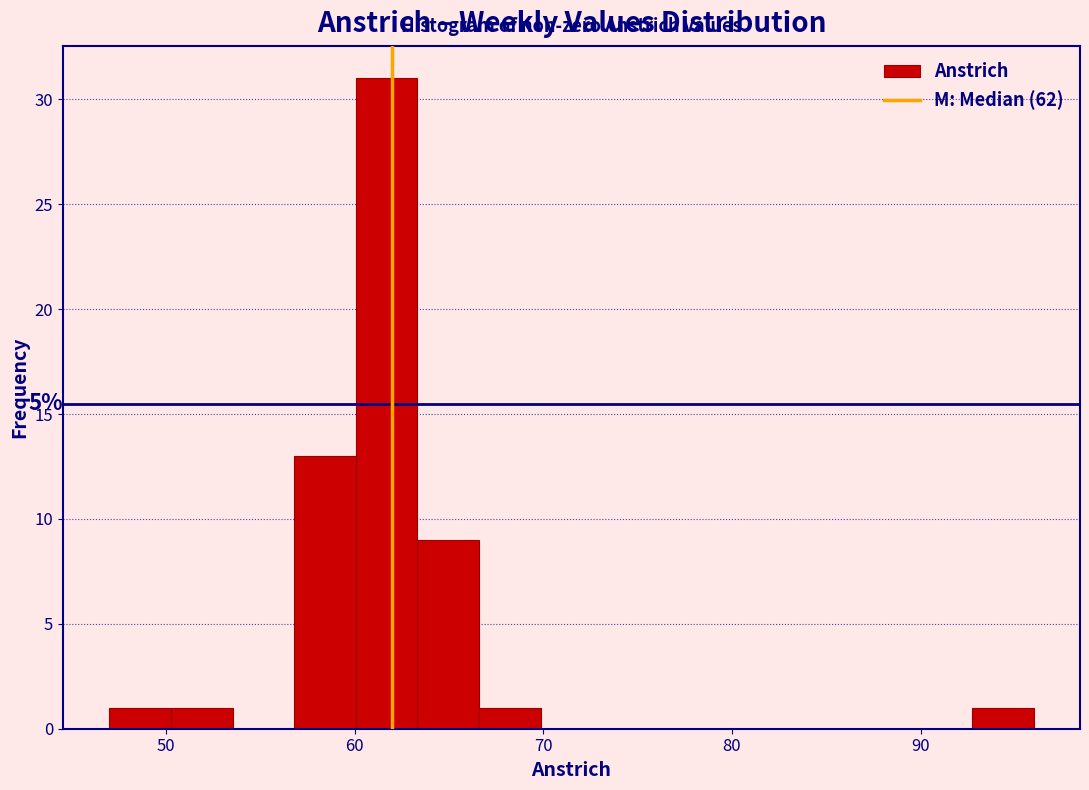

Read against the x-axis, roughly where is the centre of the tallest bar?

62